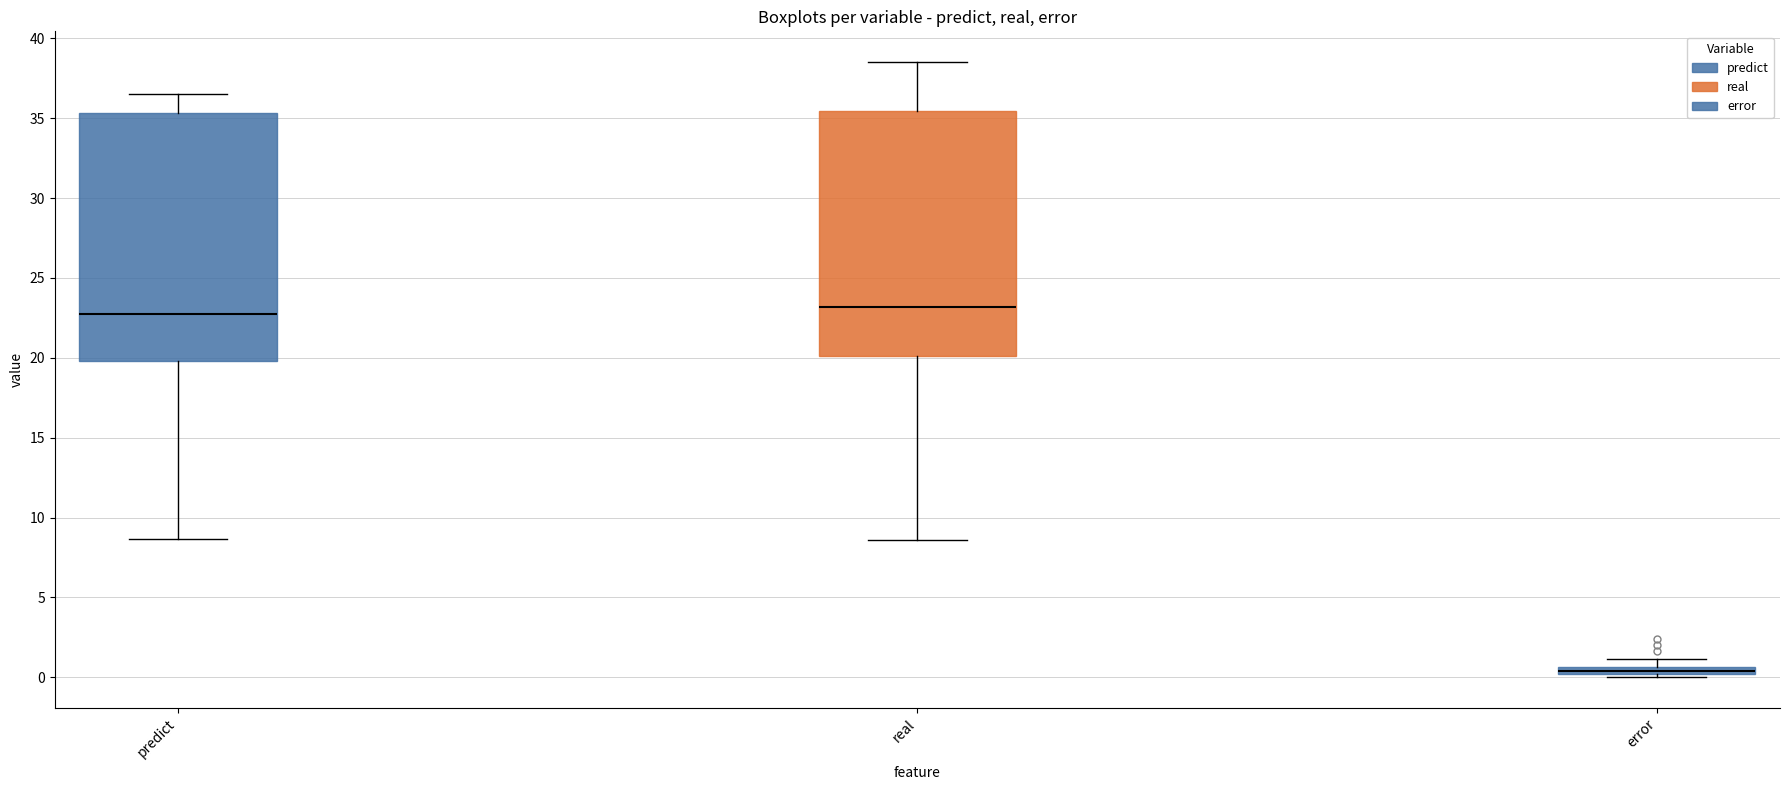

Which box's median line is the lowest?

error